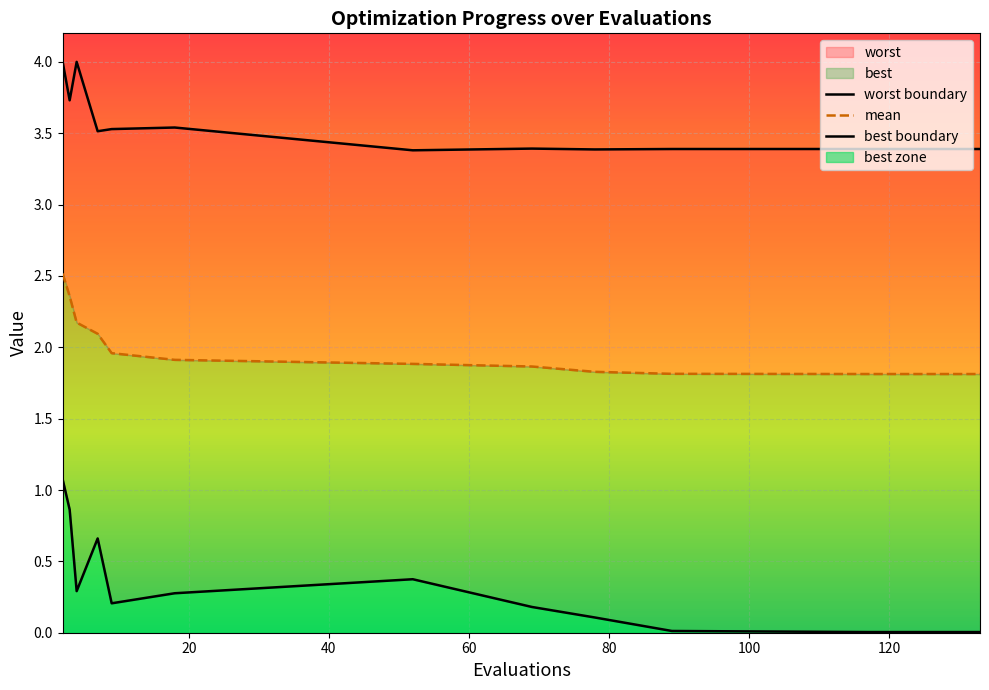

Is the value of best boundary at 20 greater than the value of worst boundary at 0?

No